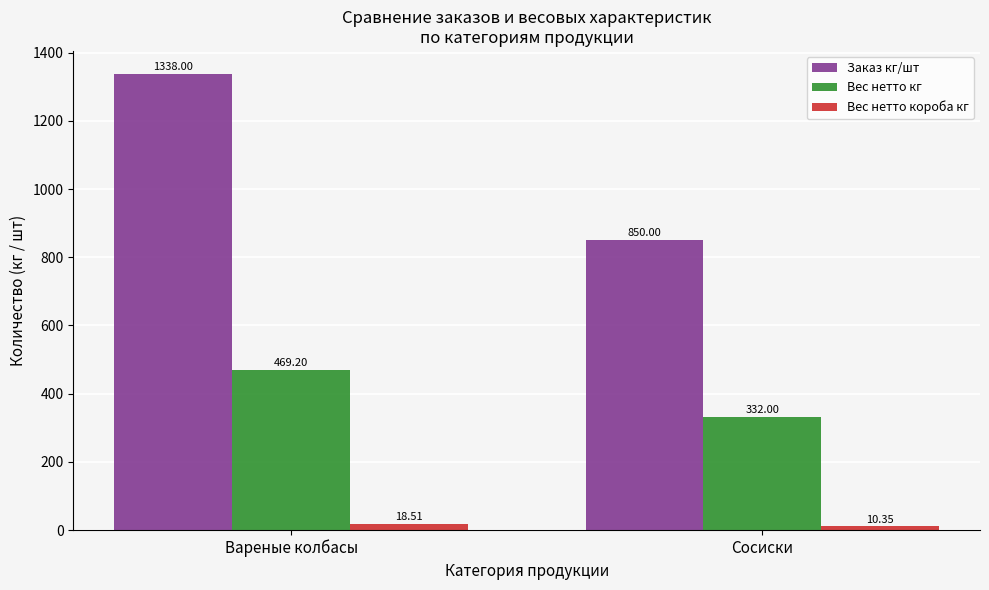

What is the label of the 1st bar from the right?

Сосиски